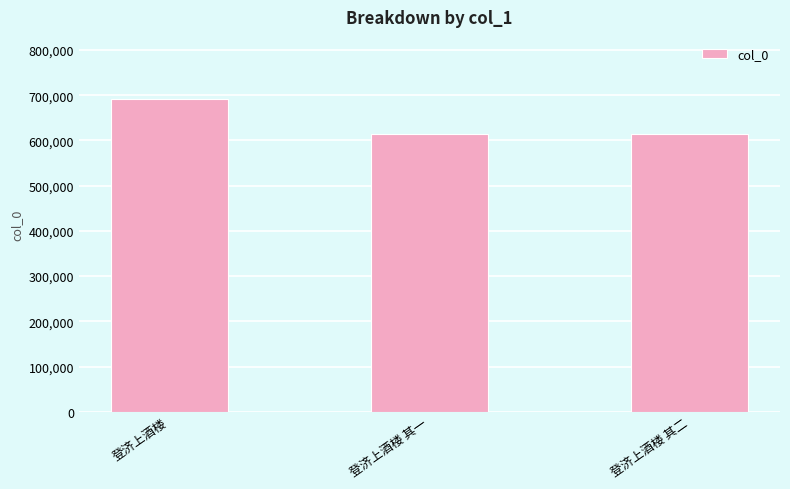

How many data points are less than 613277?

1